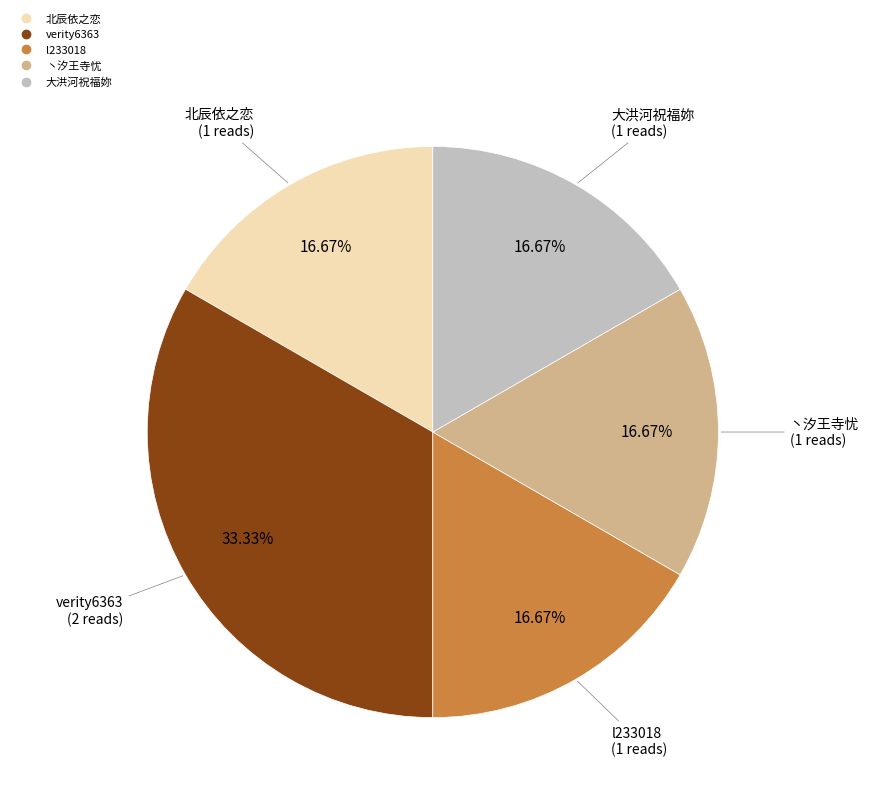

What is the ratio of the value at l233018 to the value at 丶汐王寺忧?

1.0